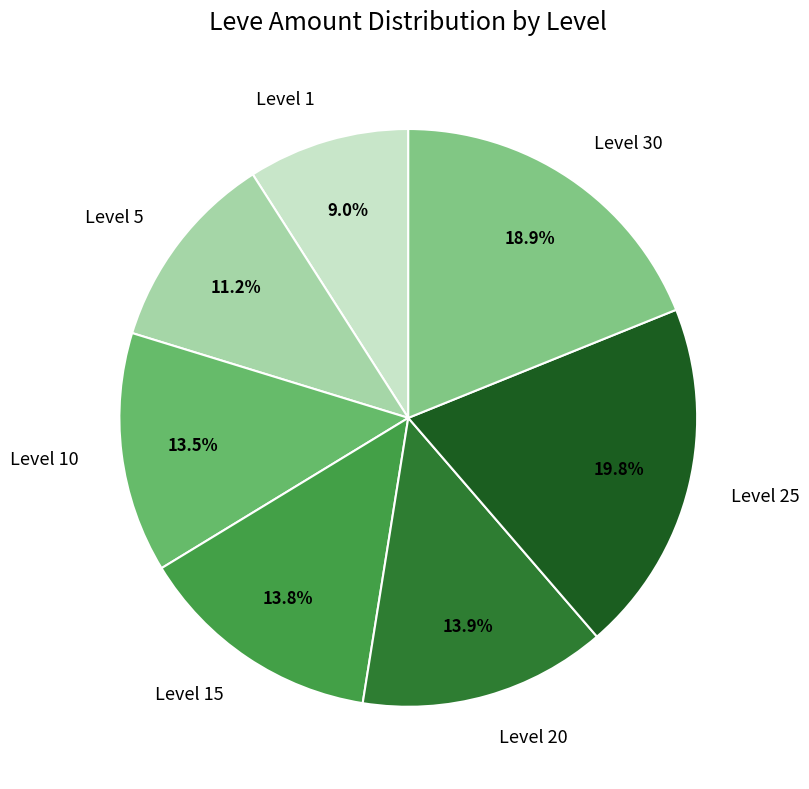

How much of the chart is everything except Level 30?

81.1%